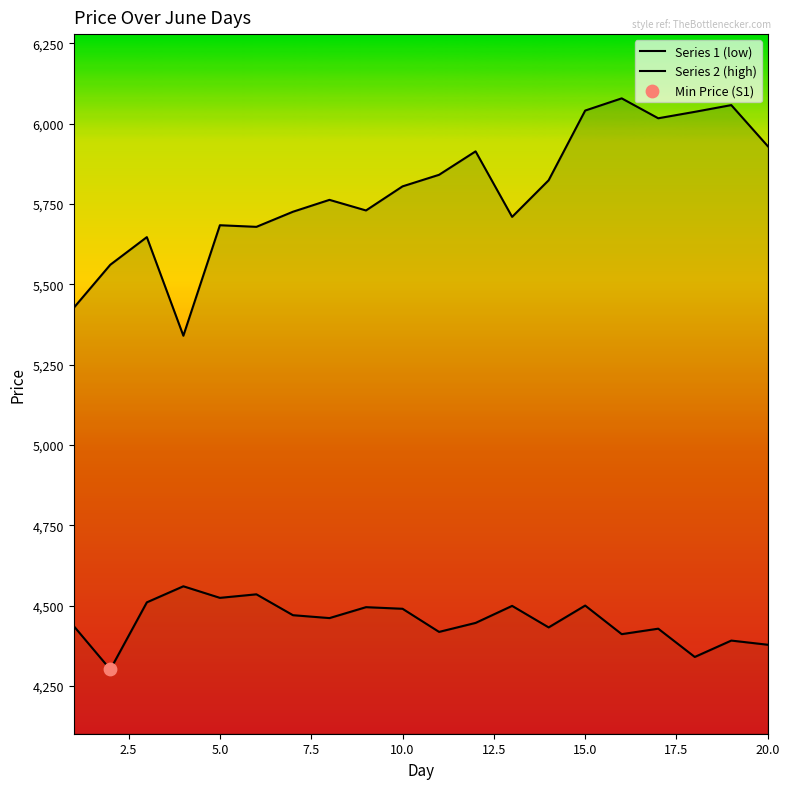

Which series has the largest total across all categories?

Series 2 (high)